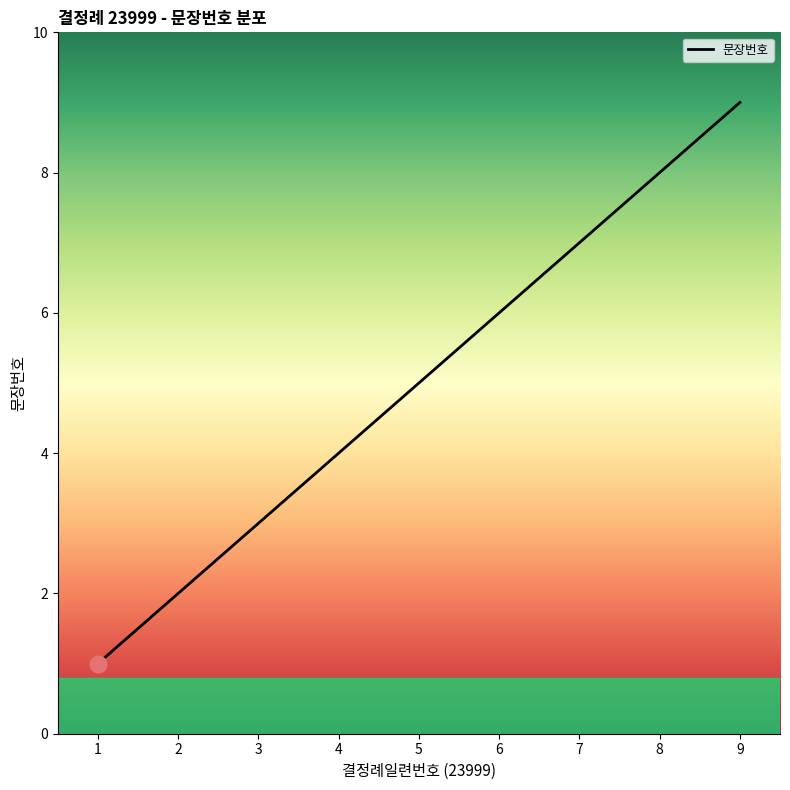

Reading right to left, what are all the values shown in this chart?

9=9	8=8	7=7	6=6	5=5	4=4	3=3	2=2	1=1